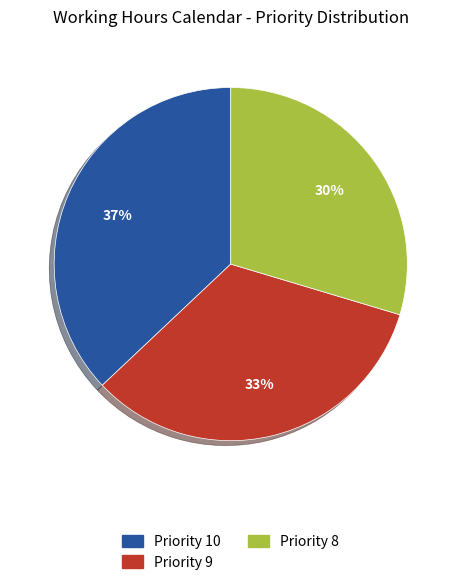

Between Priority 8 and Priority 9, which is larger?

Priority 9